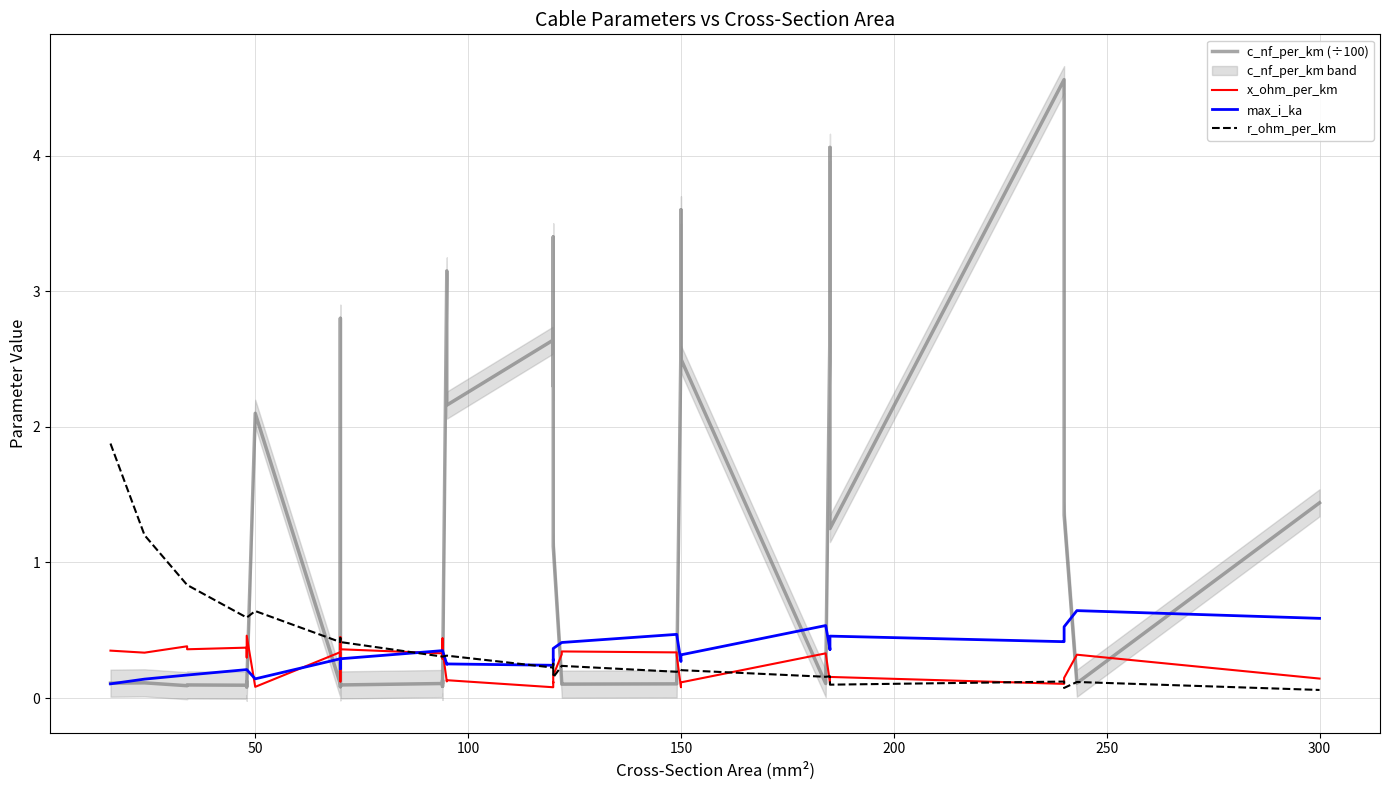

Is this an area chart (filled region under the line)?

No